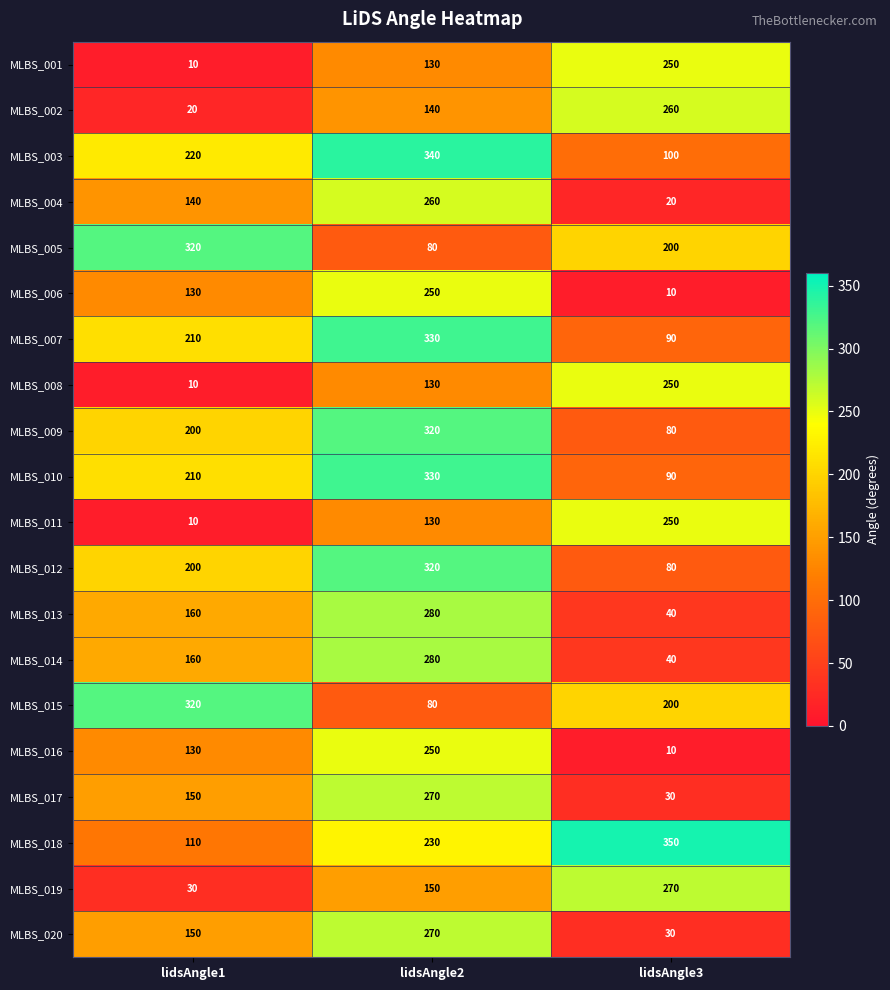

What is the spread (max minus min) of values at lidsAngle2?

260